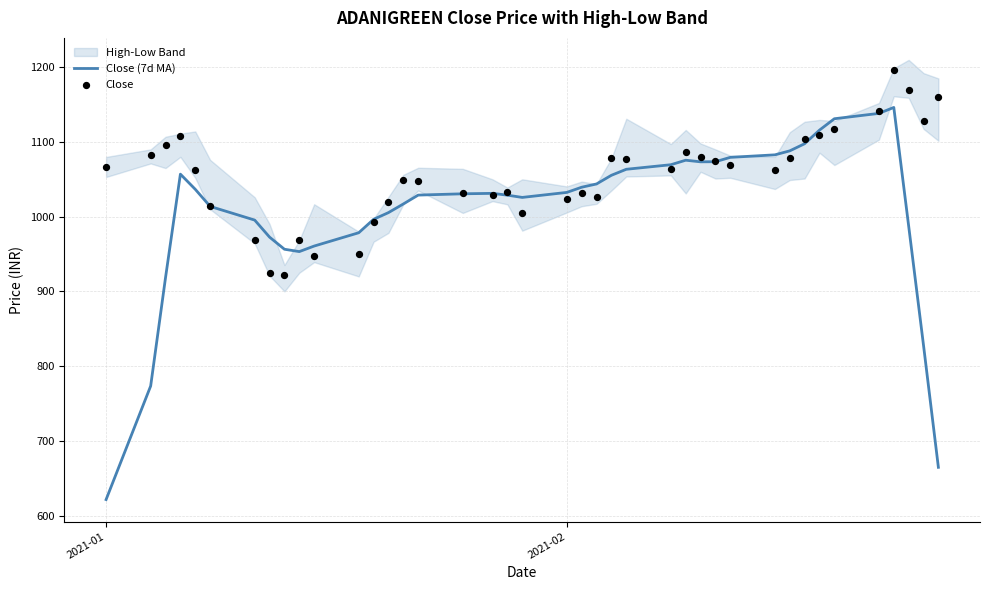

At how many categories does at least one series exceed 942?

40